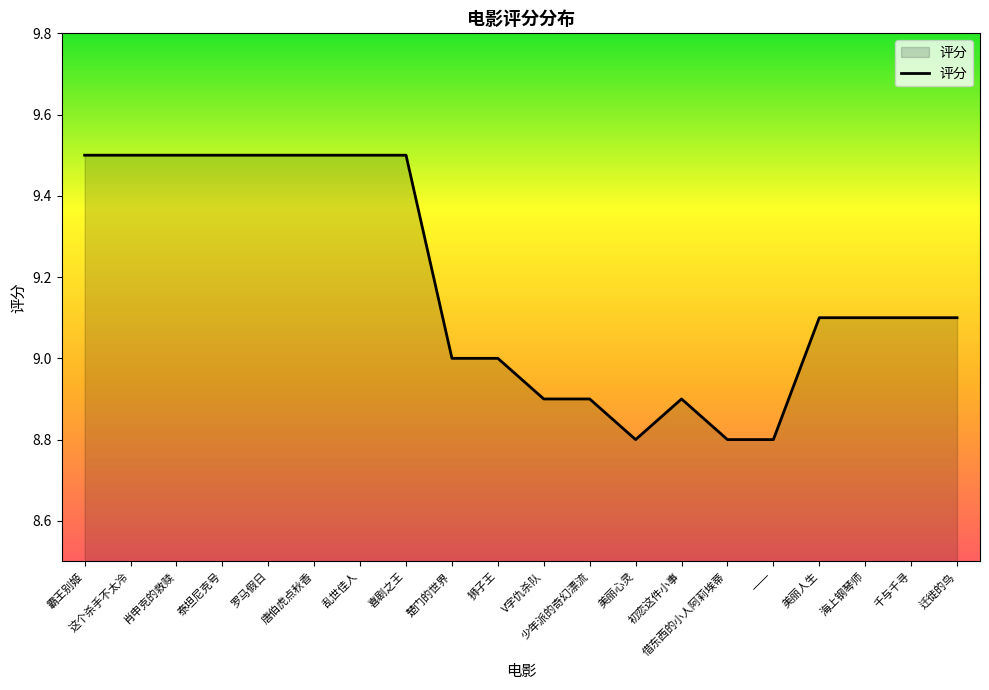

How many values are between 8 and 9?

8